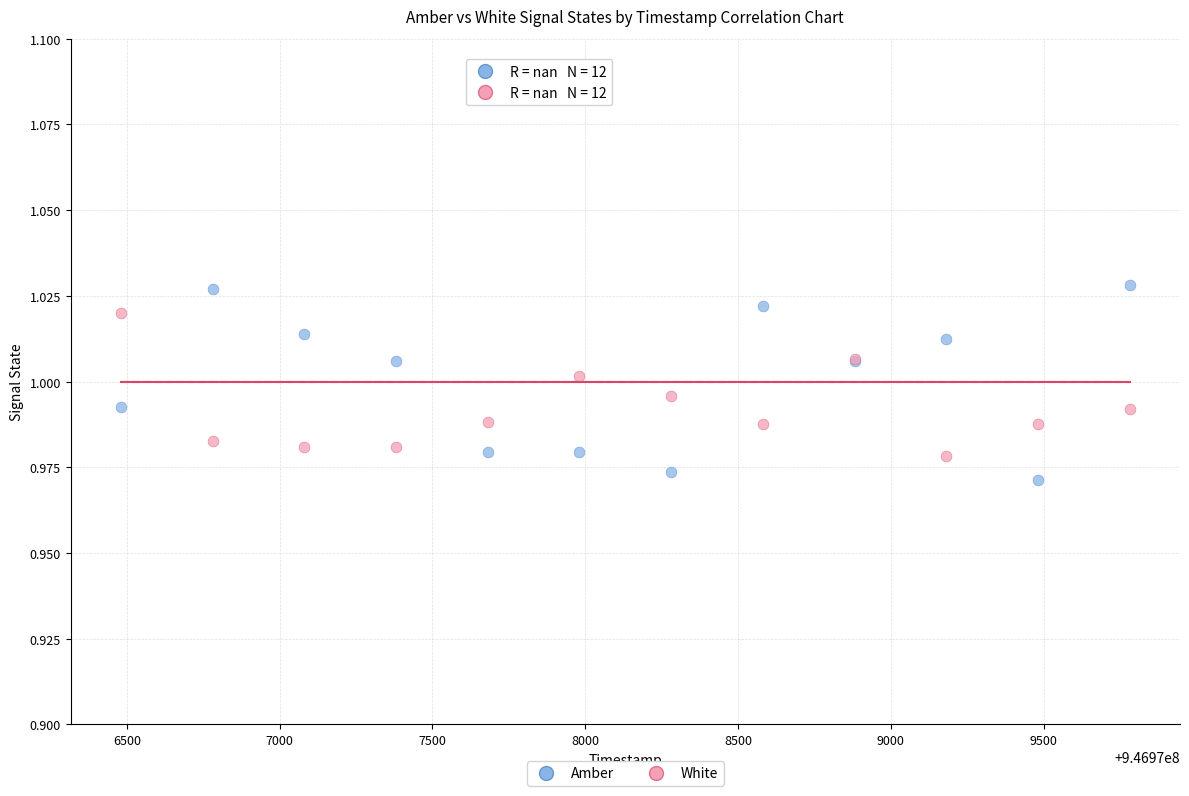

Which series has the widest spread of Y values?

Amber